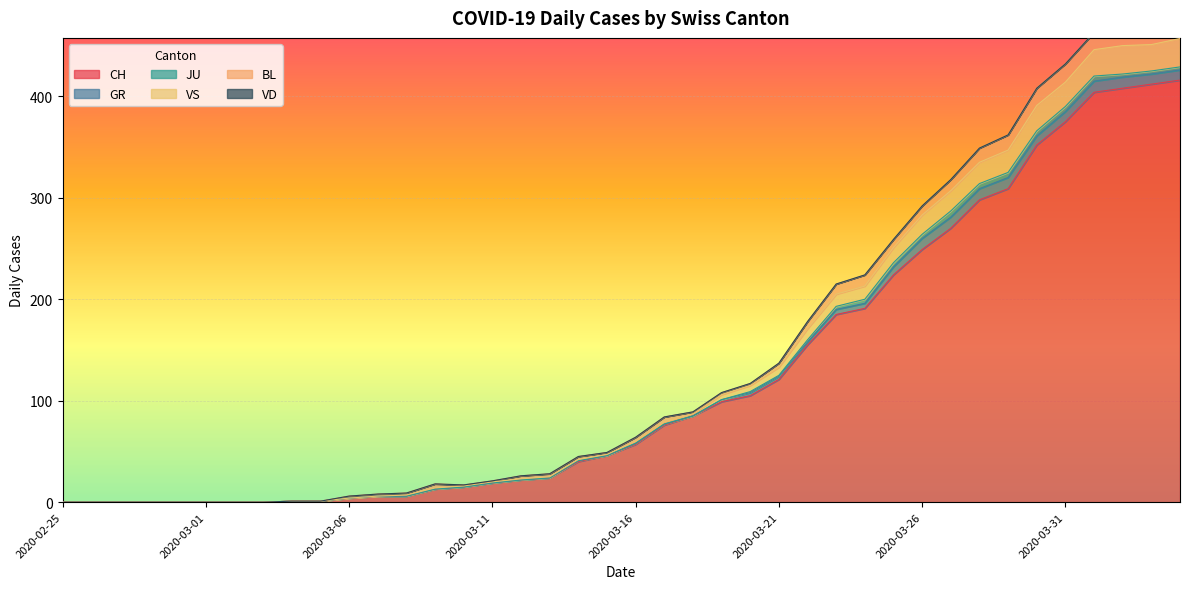

How many distinct data groups are displayed?

6